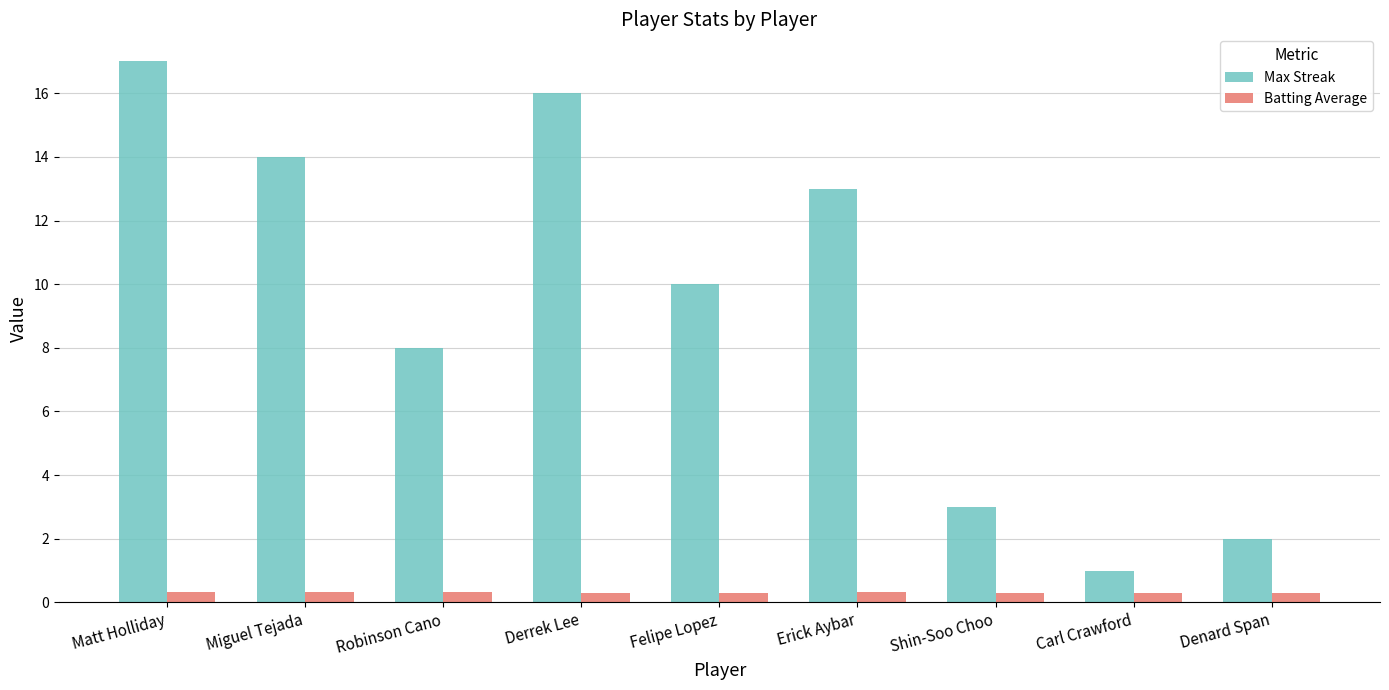

What is the difference between the maximum and minimum values in the Max Streak series?

16.0